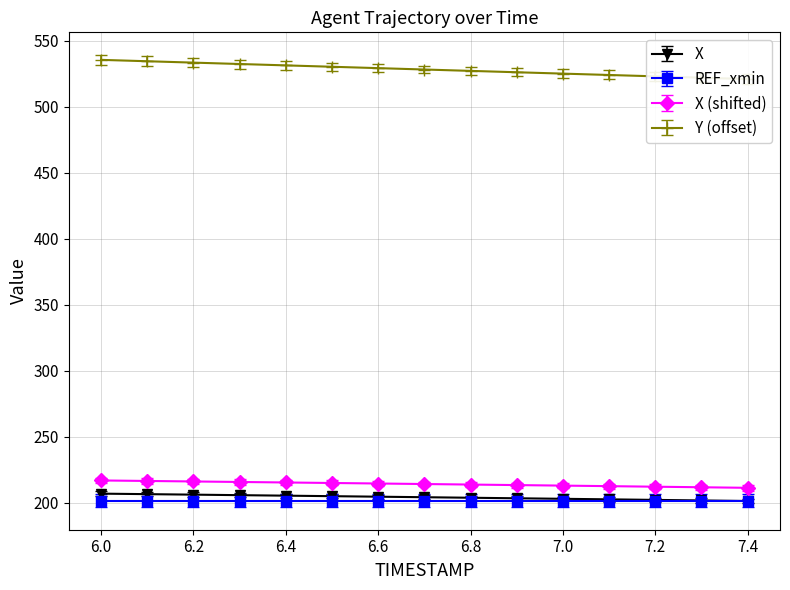

What is the label of the 4th point from the left?

6.3